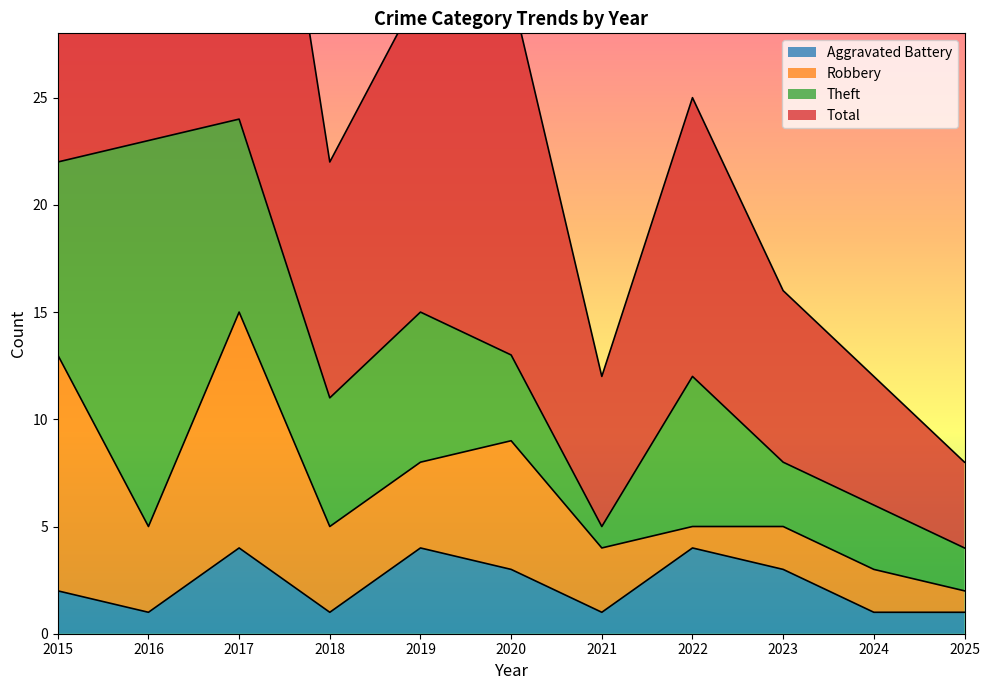

At which label does Total first exceed 25?

2015